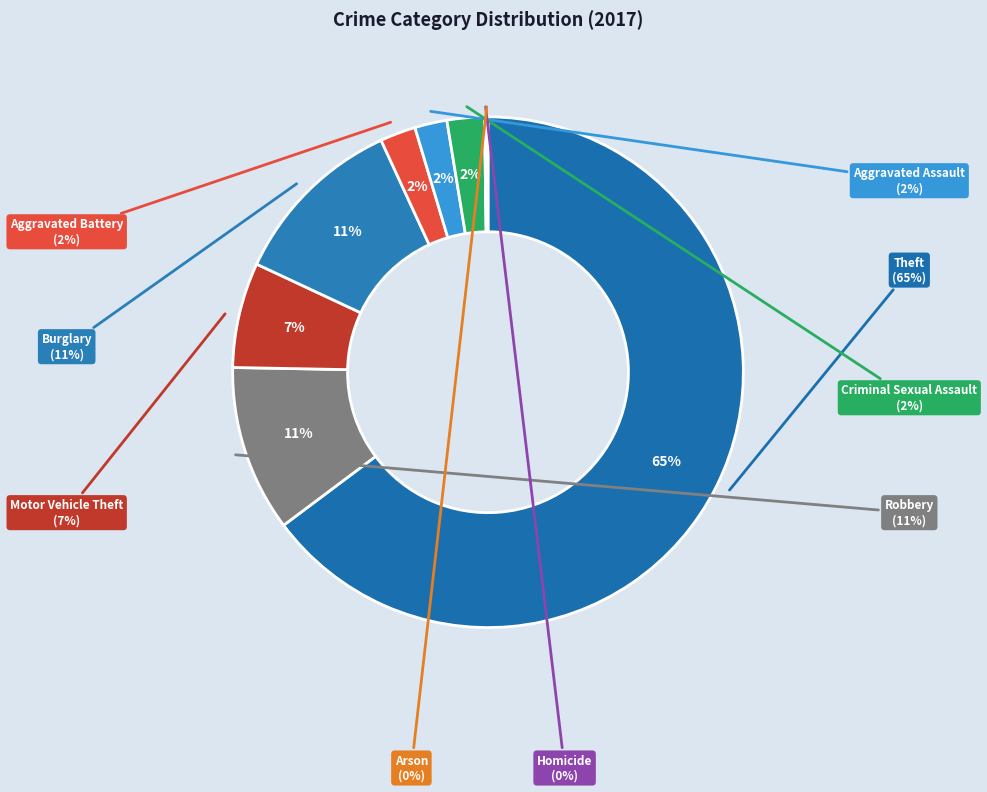

Which has a higher value, Robbery or Aggravated Assault?

Robbery